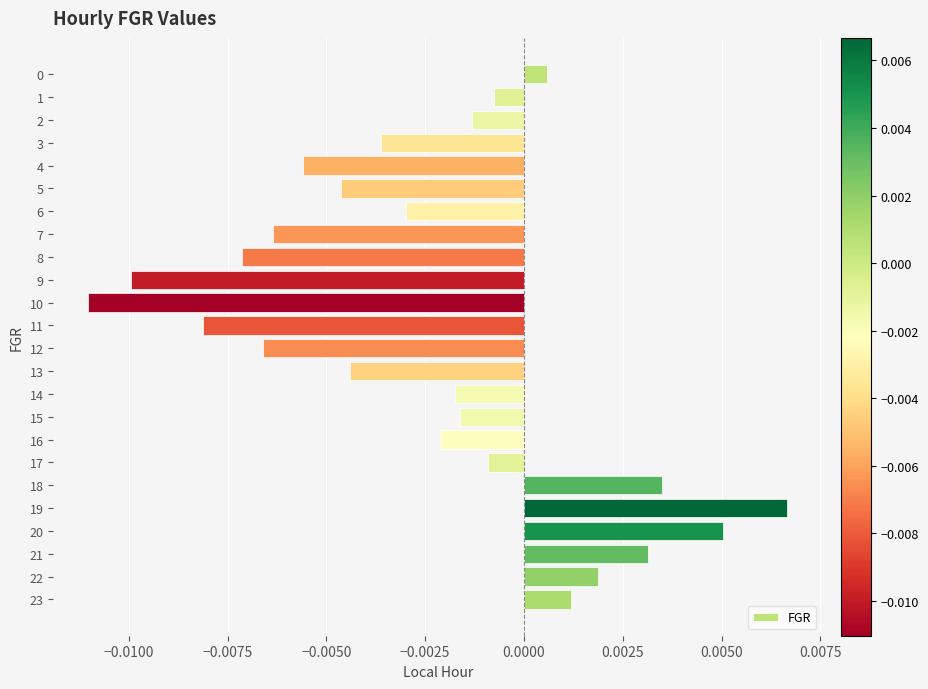

Which category has the highest value across all series?

19